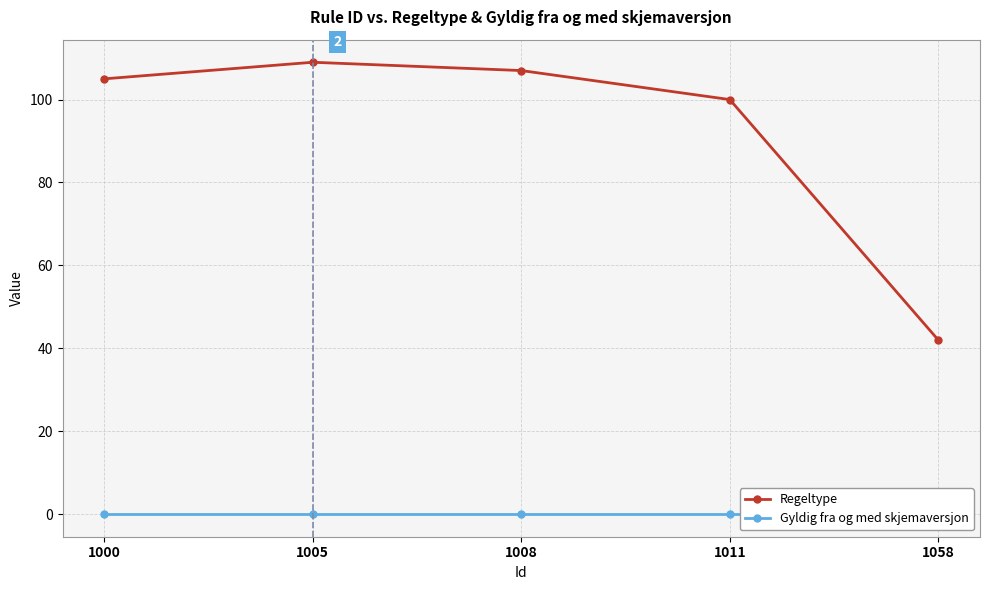

True or false: Gyldig fra og med skjemaversjon has more than 2 interior local peaks.

False